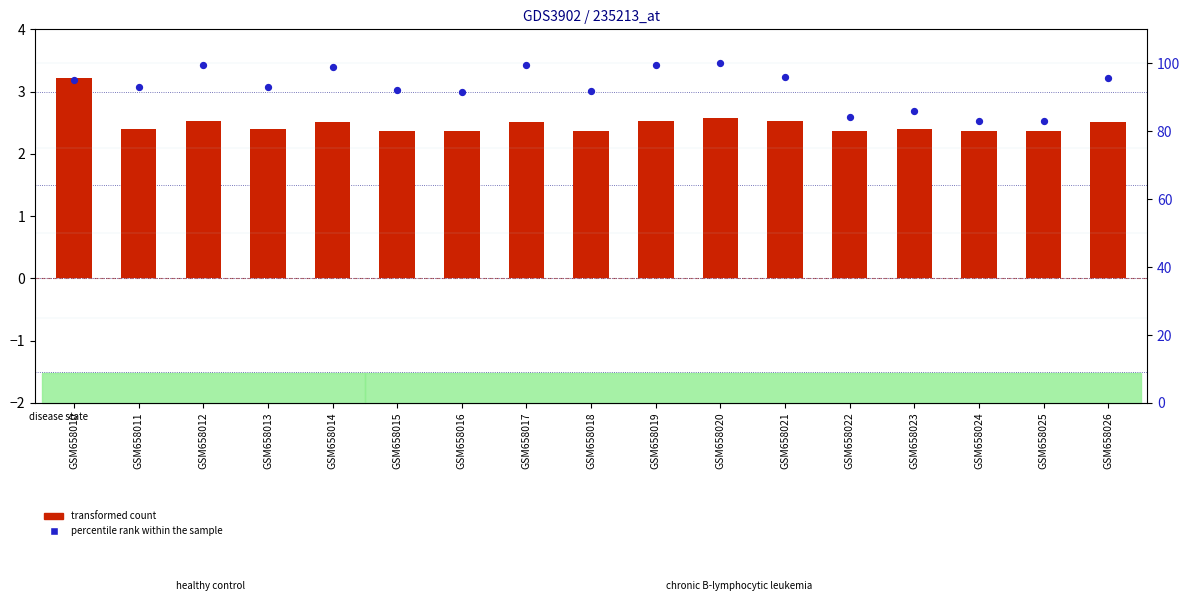

What are all the series names shown in the legend?

transformed count, percentile rank within the sample